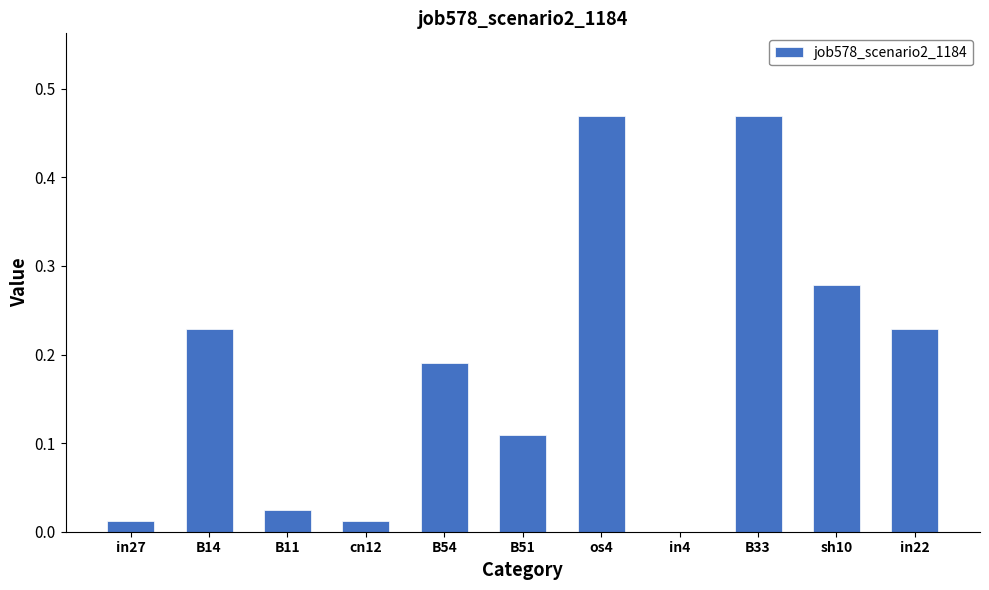

What is the sum of all values?

2.0